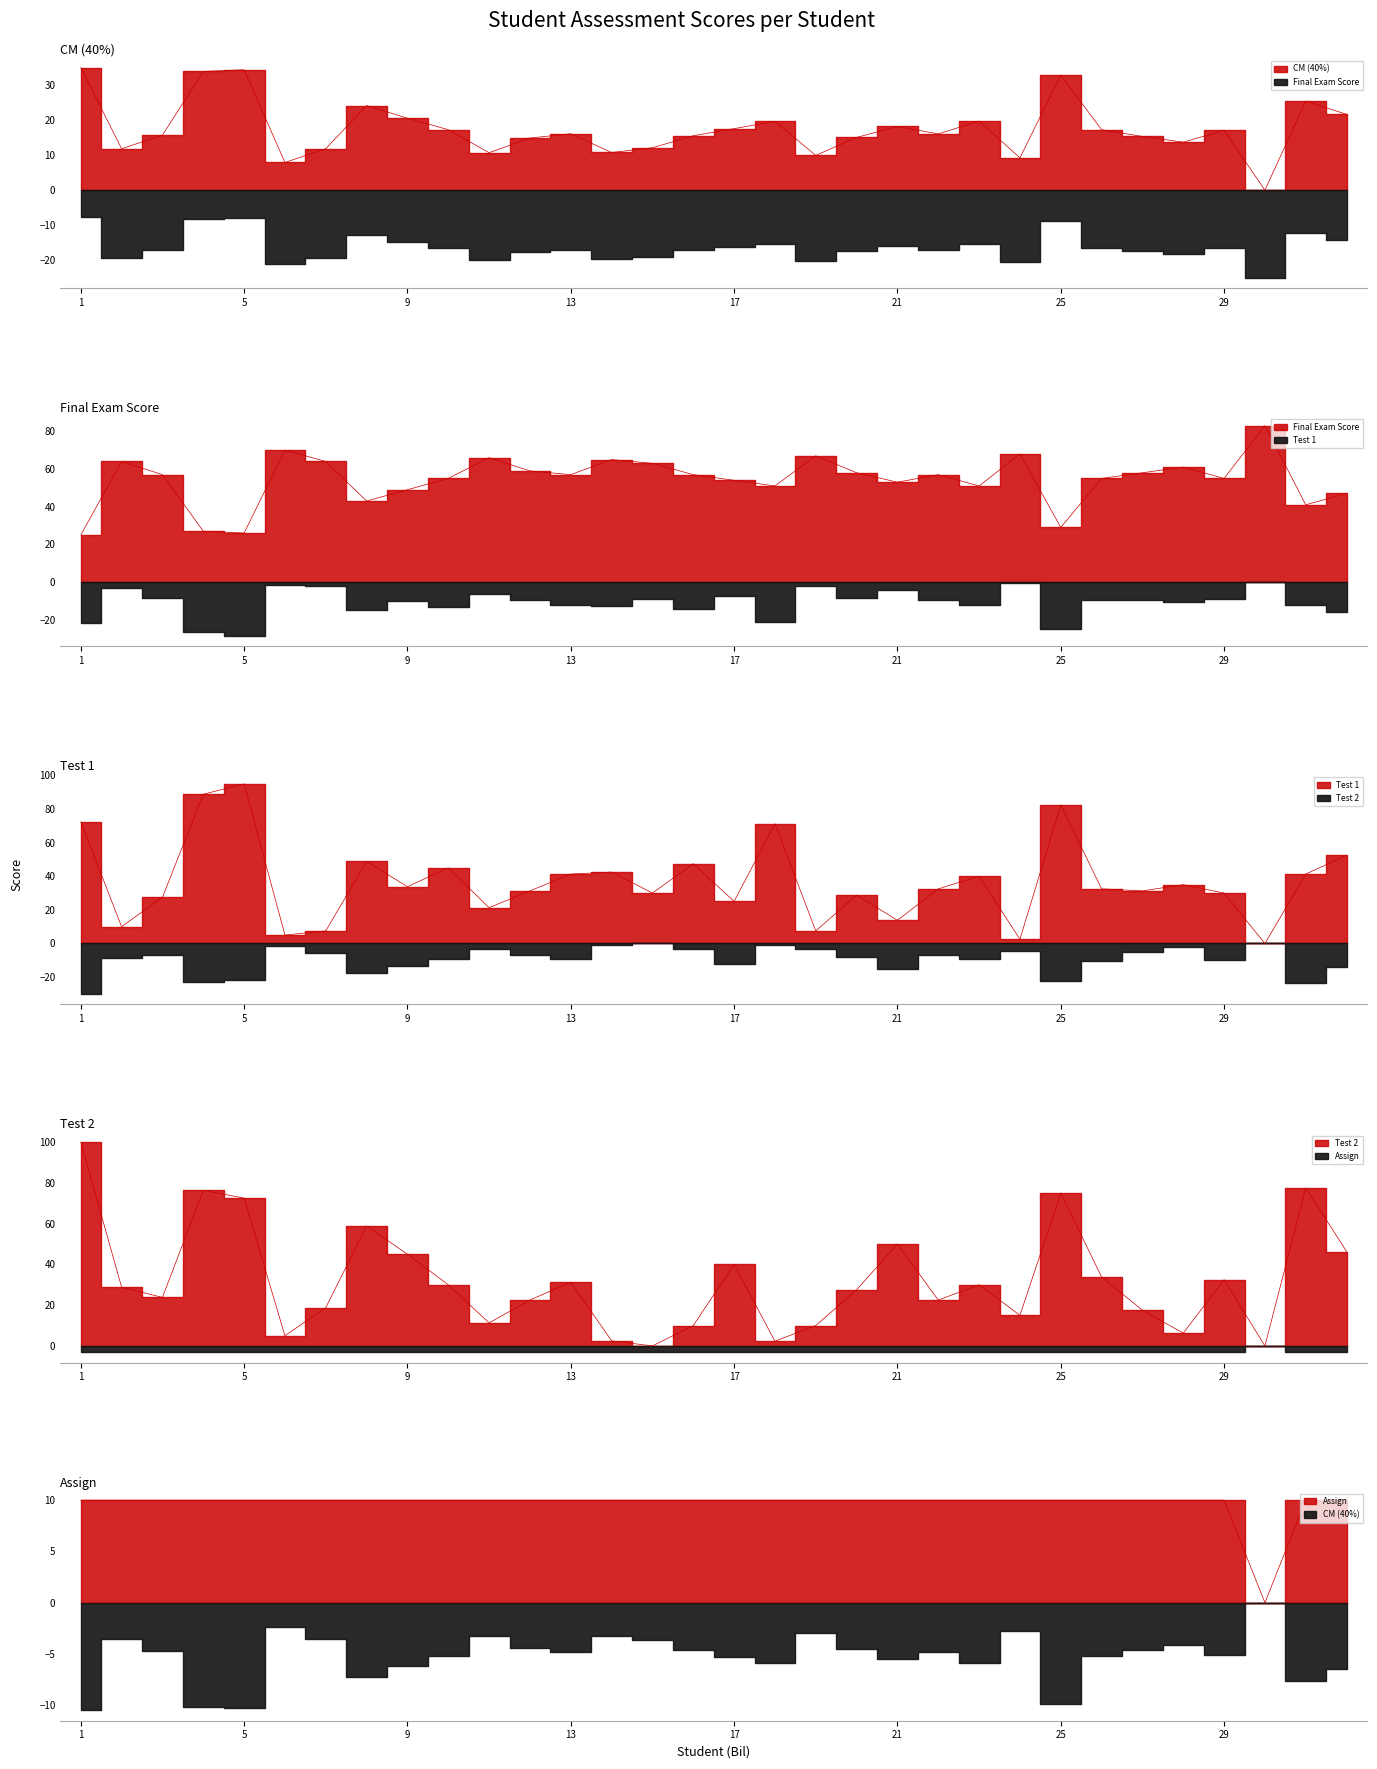

How many values in the Test 1 series are below 32?

15